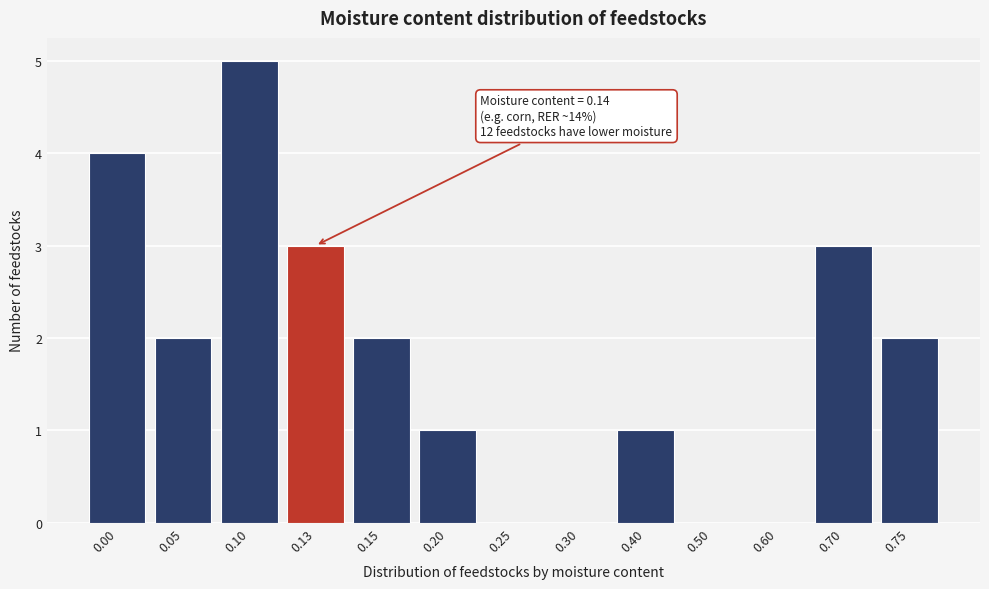

Reading right to left, list all the values displayed in this chart.

0.75=2	0.70=3	0.60=0	0.50=0	0.40=1	0.30=0	0.25=0	0.20=1	0.15=2	0.13=3	0.10=5	0.05=2	0.00=4